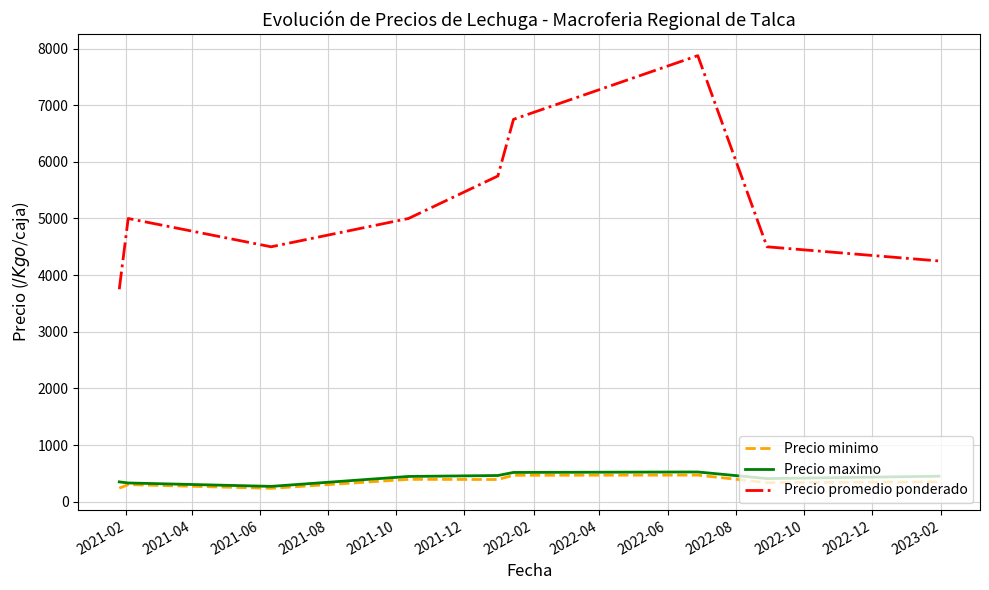

Which series has the largest range (max minus min)?

Precio promedio ponderado